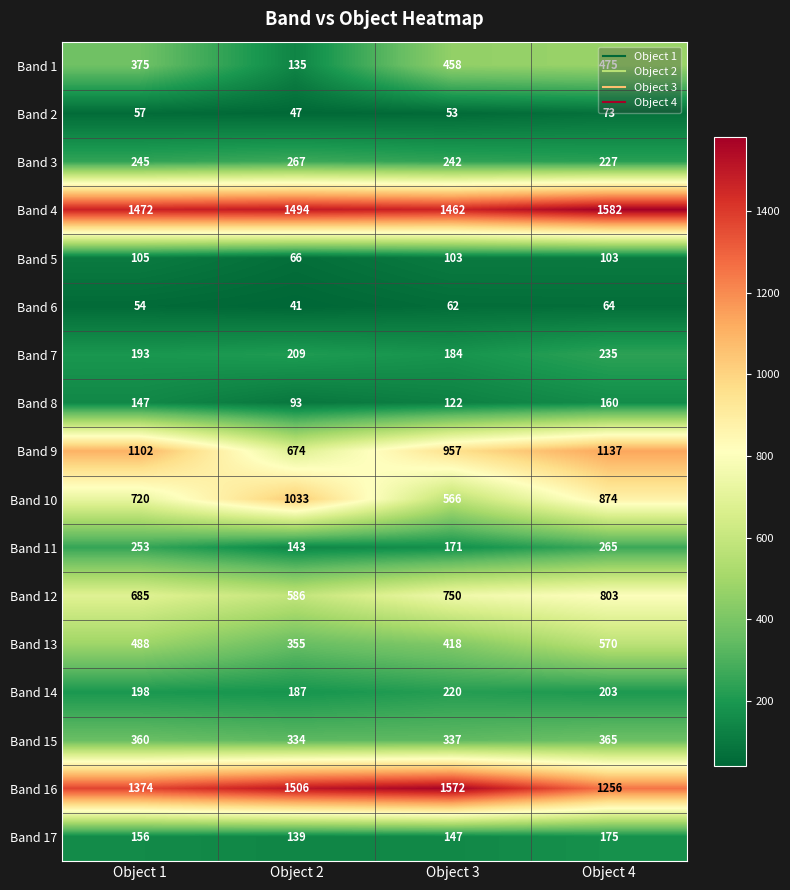

Which series has the widest spread of values?

Band 10